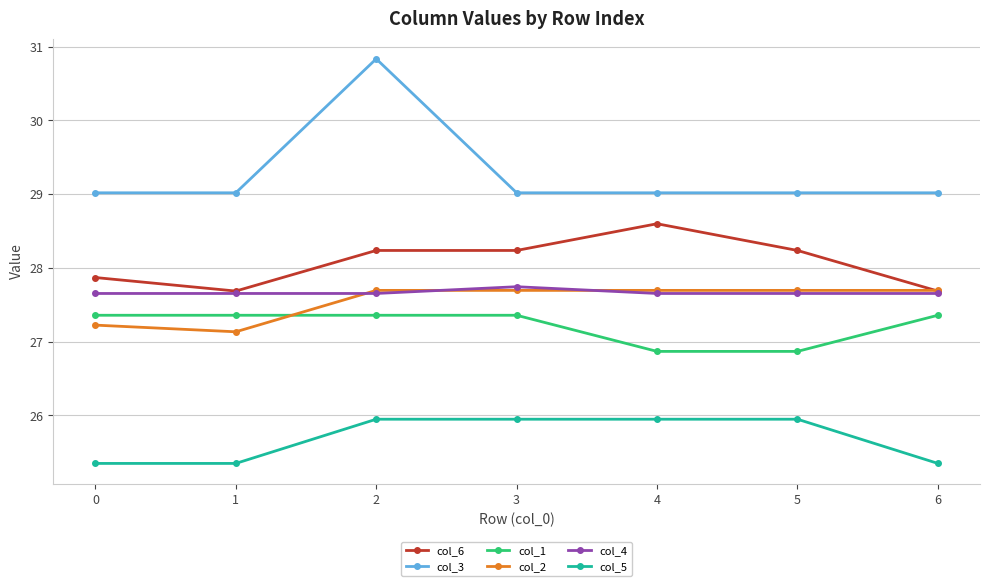

True or false: col_3 and col_6 intersect in this chart.

False